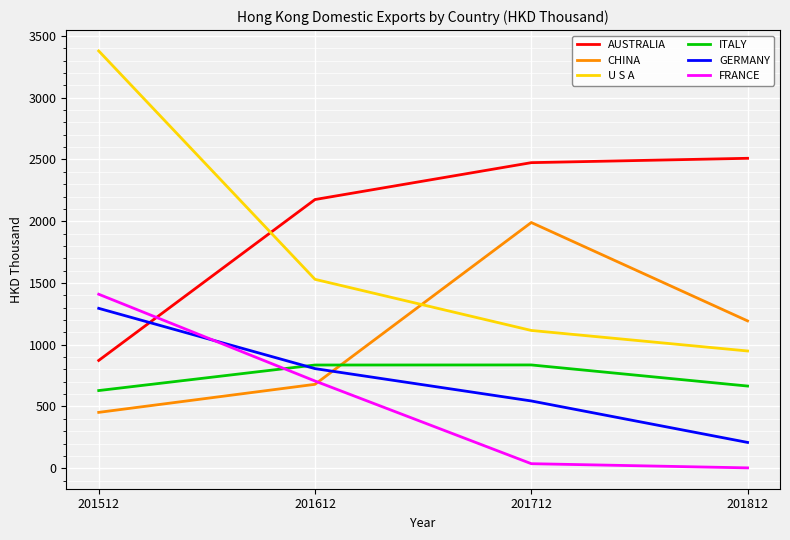

True or false: FRANCE and GERMANY intersect in this chart.

True